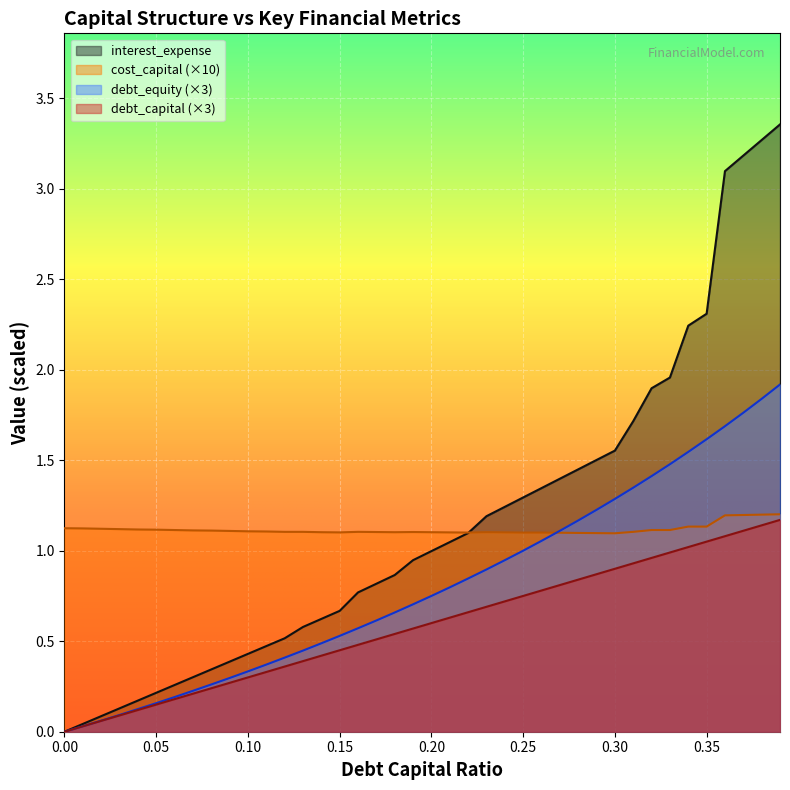

True or false: interest_expense and debt_capital cross at least once.

False